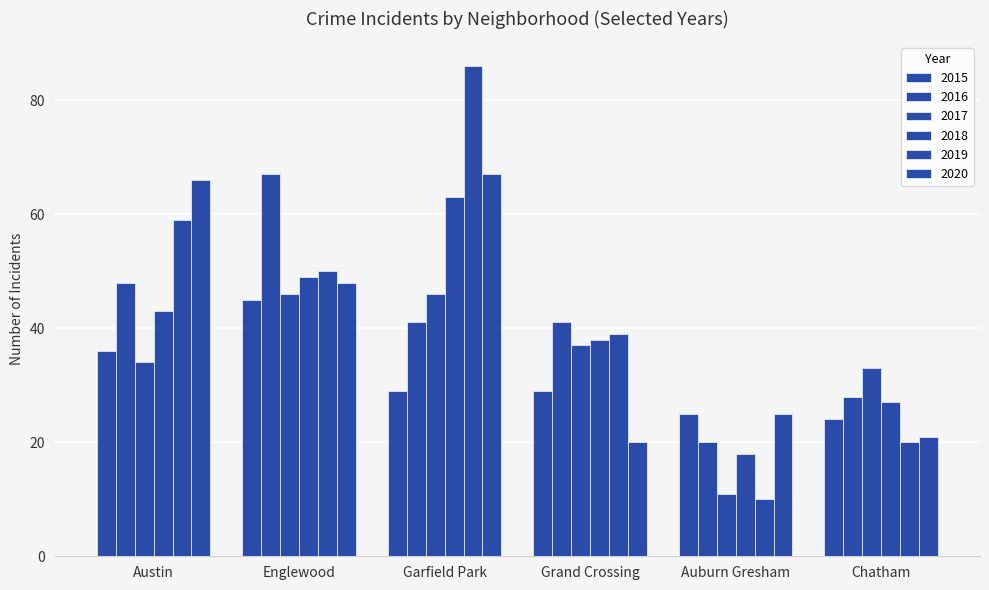

How many data points does each series have?

6